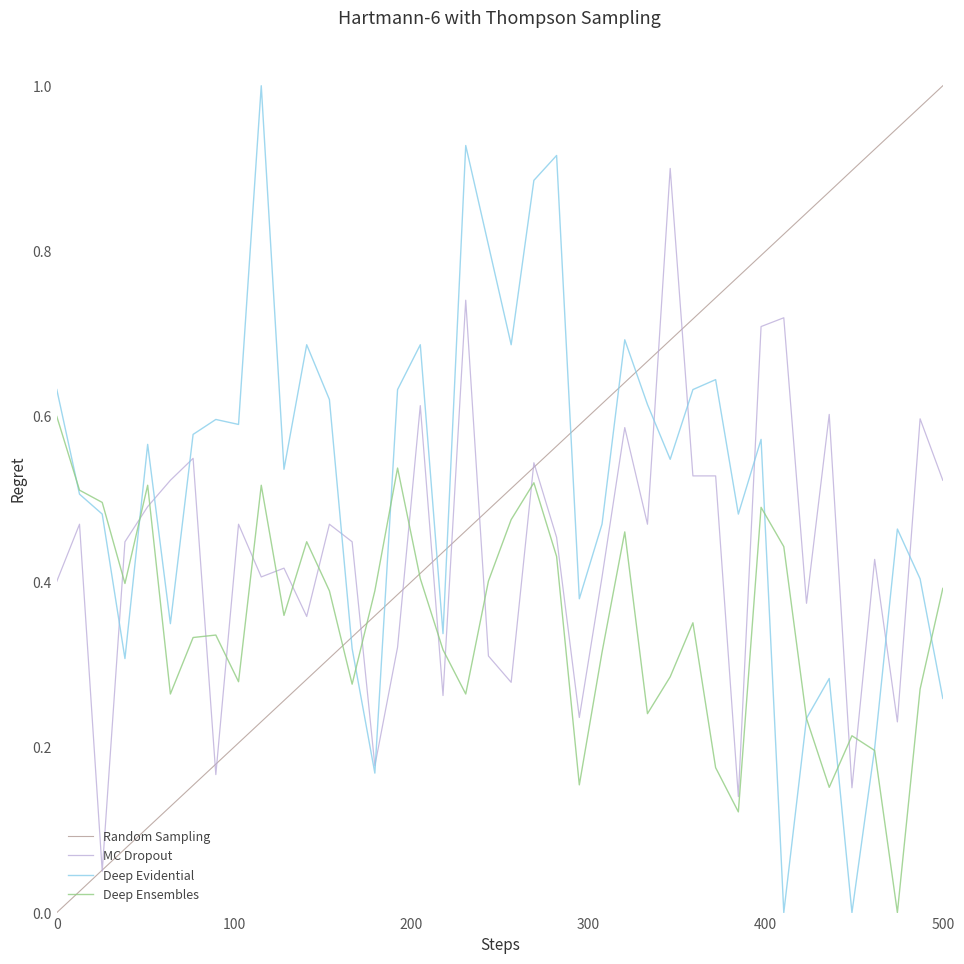

How many lines are shown in the chart?

4